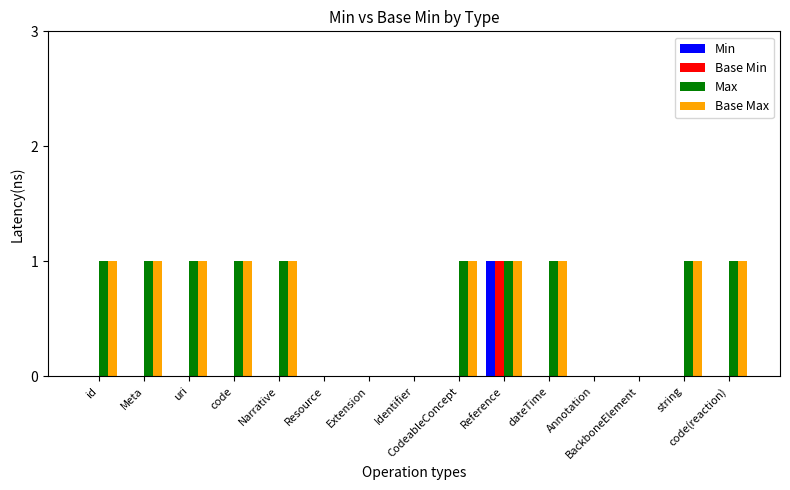

What is the maximum value shown in the chart?

1